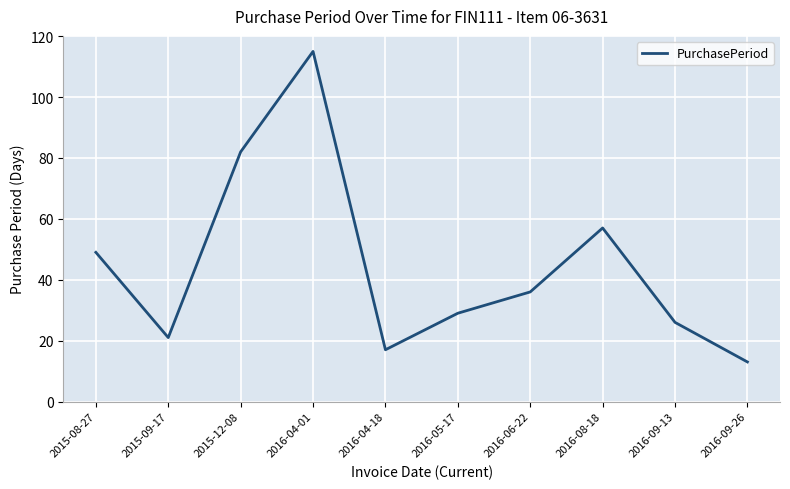

At which category does the data reach its first local valley?

2015-09-17